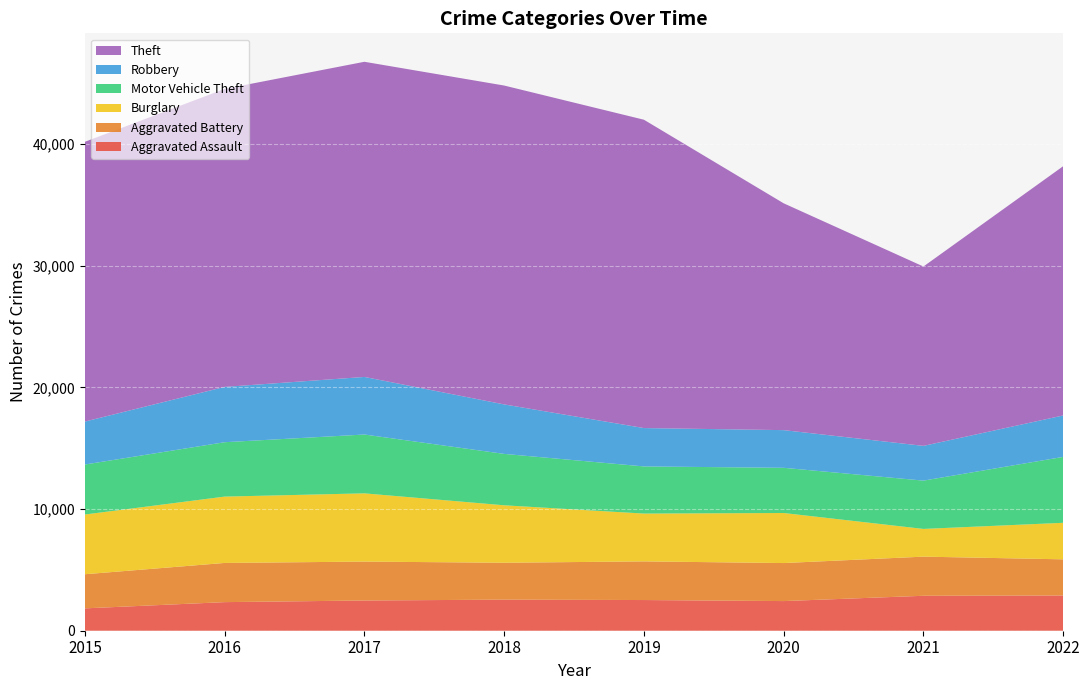

Reading left to right, list all the values displayed in this chart.

Aggravated Assault: 2015=1838	2016=2351	2017=2485	2018=2555	2019=2523	2020=2437	2021=2873	2022=2897
Aggravated Battery: 2015=2806	2016=3222	2017=3199	2018=3034	2019=3178	2020=3127	2021=3218	2022=2973
Burglary: 2015=4912	2016=5455	2017=5611	2018=4724	2019=3931	2020=4115	2021=2279	2022=3003
Motor Vehicle Theft: 2015=4110	2016=4472	2017=4837	2018=4226	2019=3877	2020=3716	2021=3972	2022=5419
Robbery: 2015=3532	2016=4547	2017=4734	2018=4068	2019=3154	2020=3098	2021=2856	2022=3407
Theft: 2015=23003	2016=24502	2017=25913	2018=26219	2019=25352	2020=18649	2021=14747	2022=20495